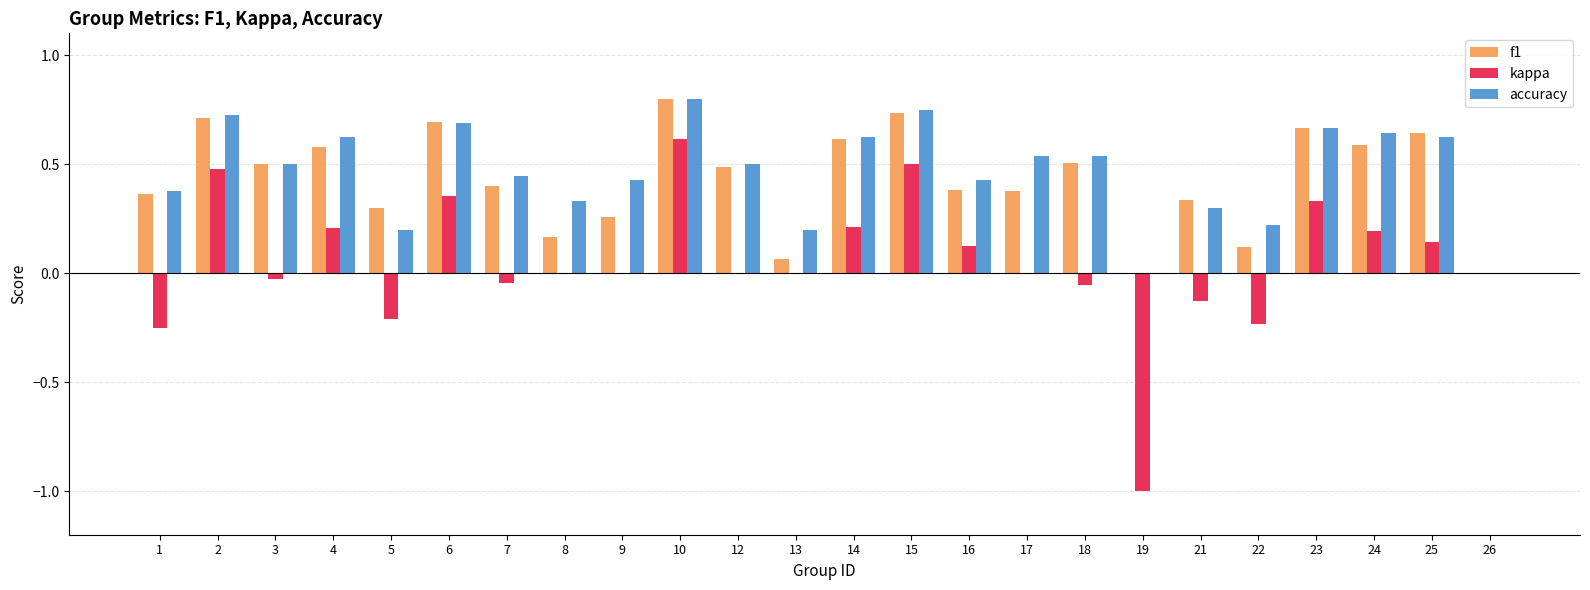

What are all the series names shown in the legend?

f1, kappa, accuracy